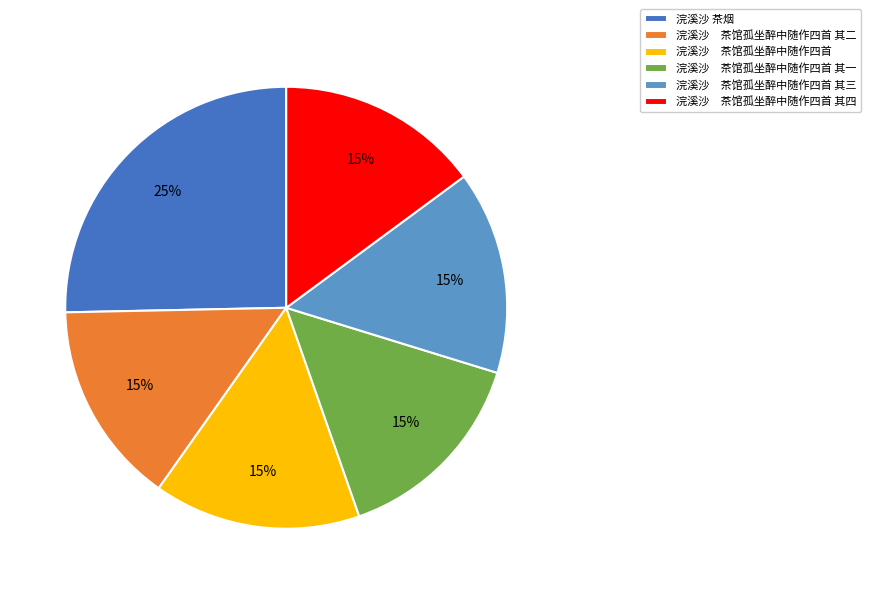

Does any single category account for the majority?

No